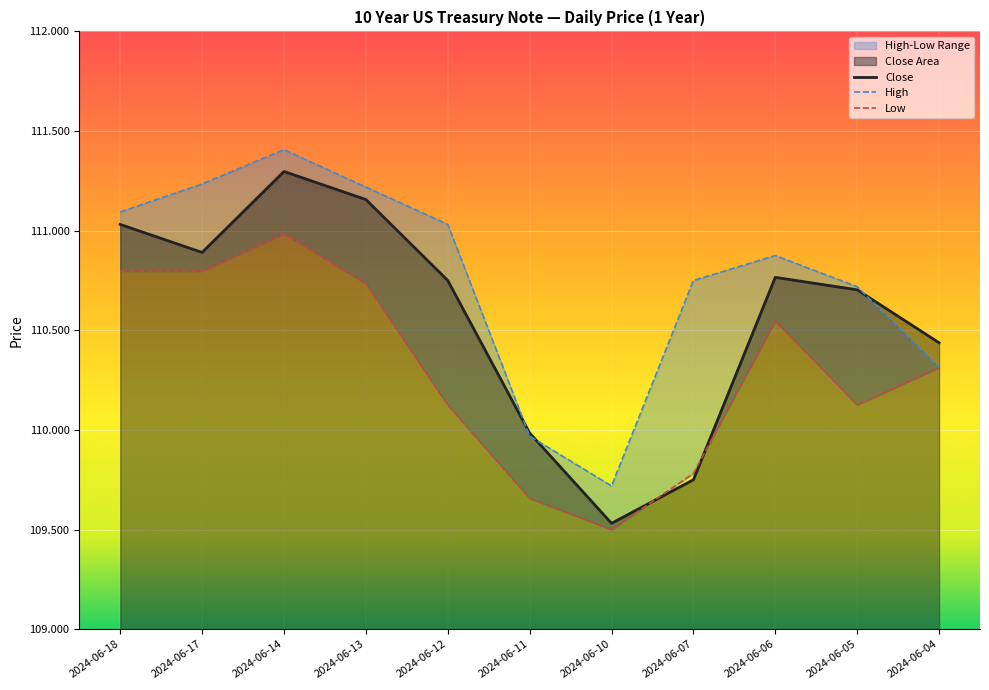

Which category has the highest value in the Close series?

2024-06-14